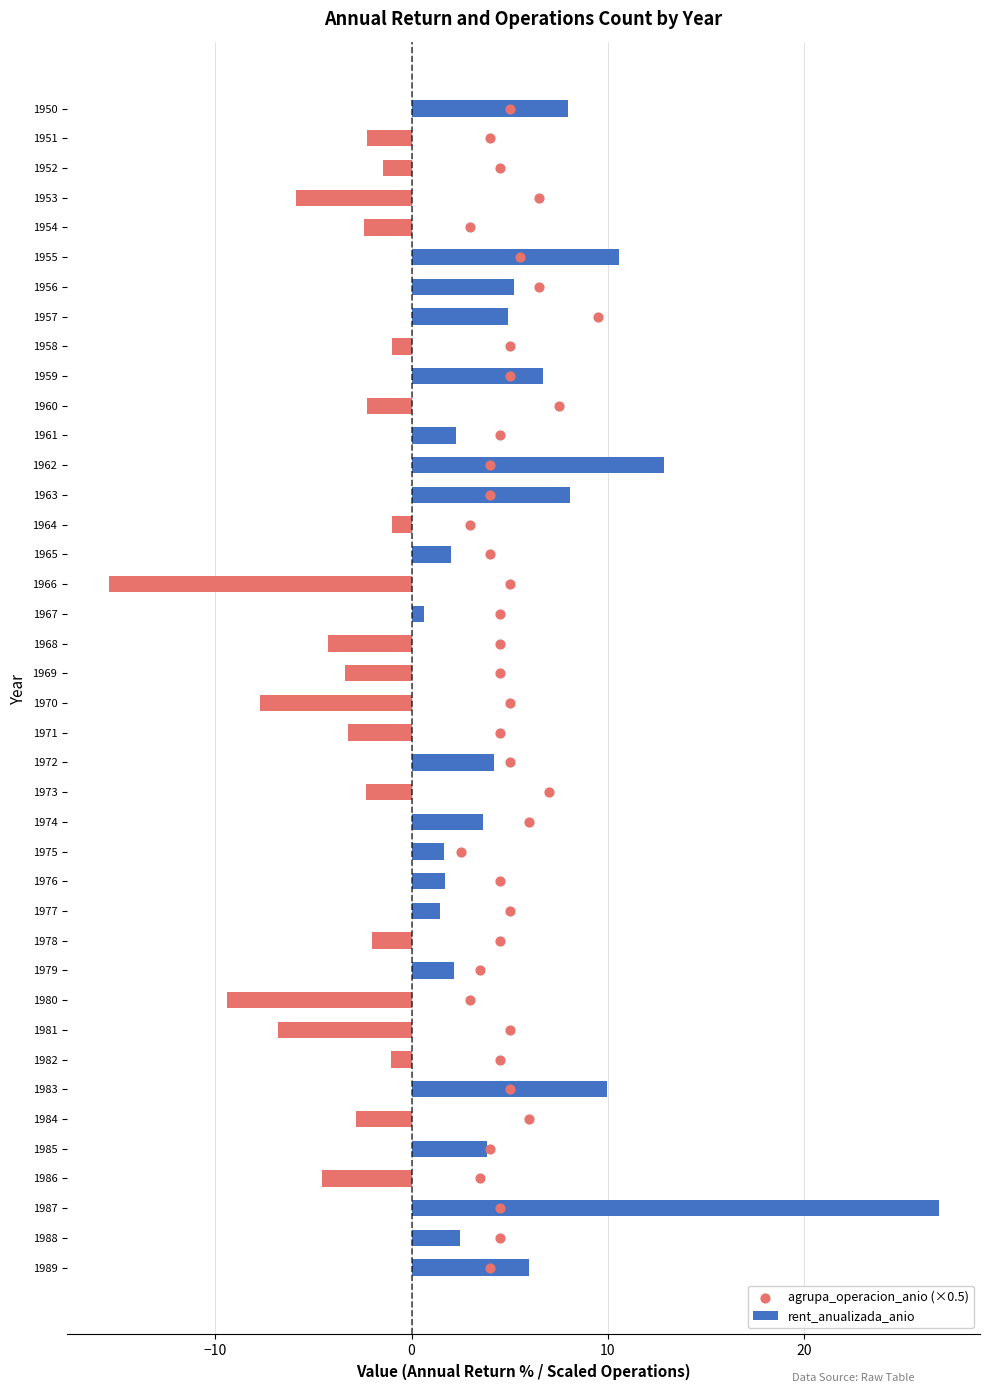

Which series has the largest total across all categories?

agrupa_operacion_anio (×0.5)